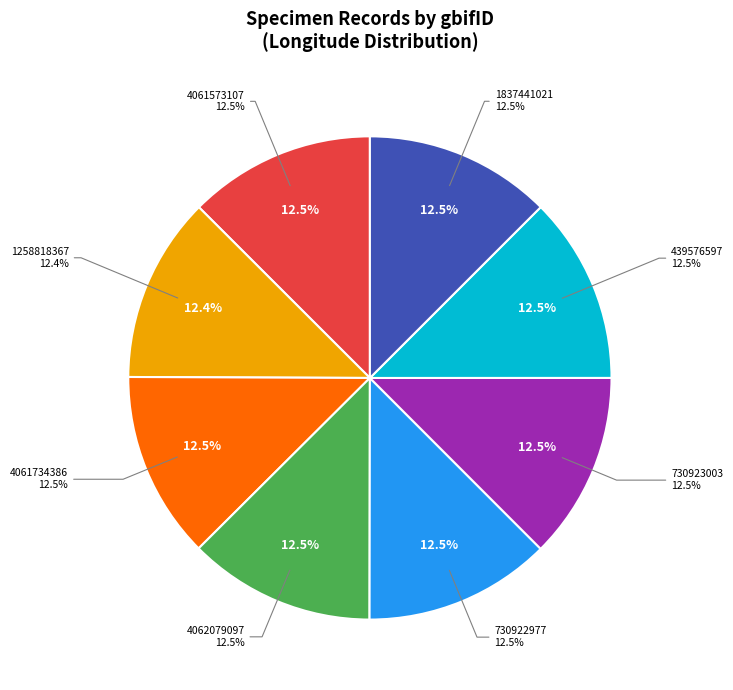

Which slice is the largest?

4061734386